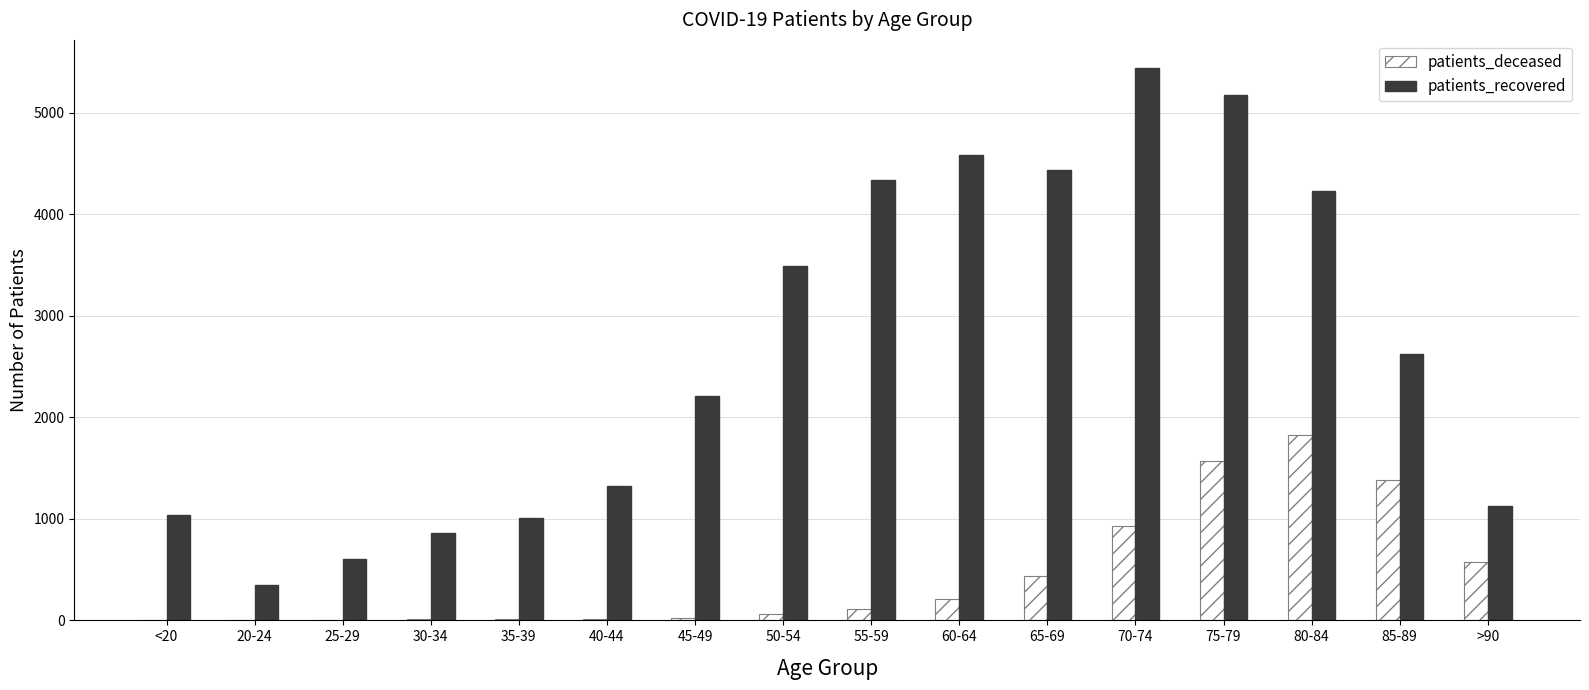

Which category has the highest value in the patients_recovered series?

70-74